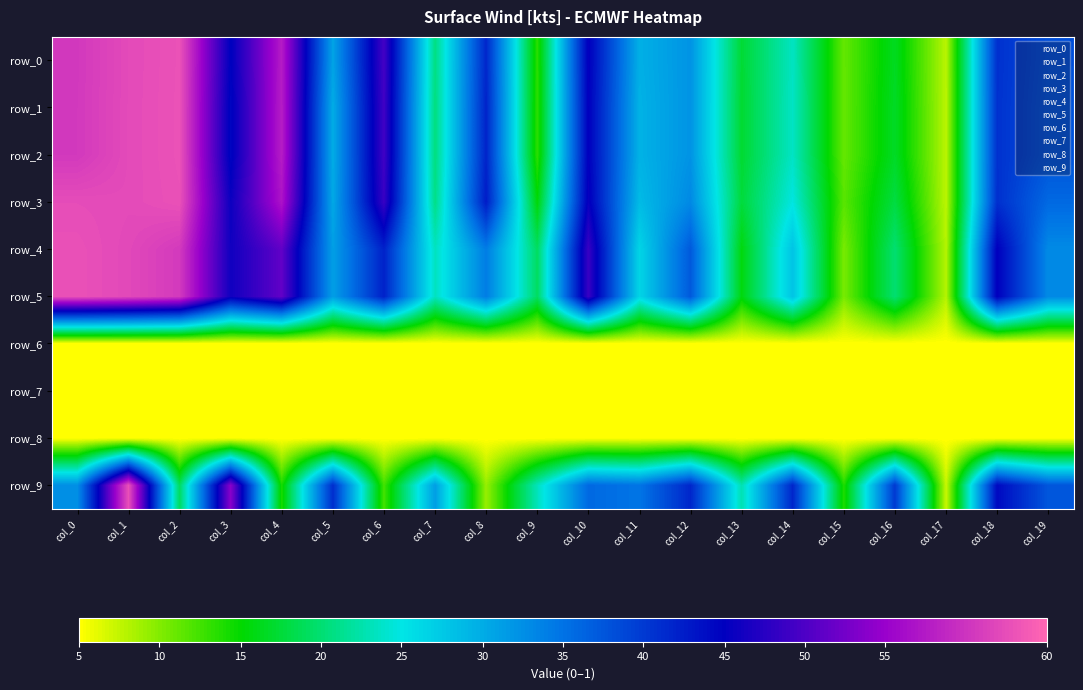

True or false: row_4 has a value of 0.2 at col_3.

False